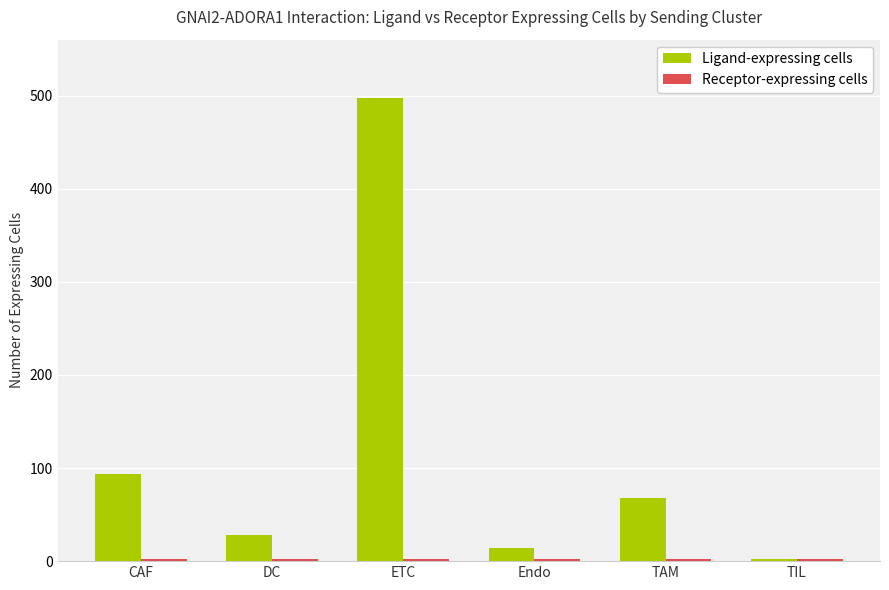

The value of Ligand-expressing cells at CAF is 94. True or false?

True